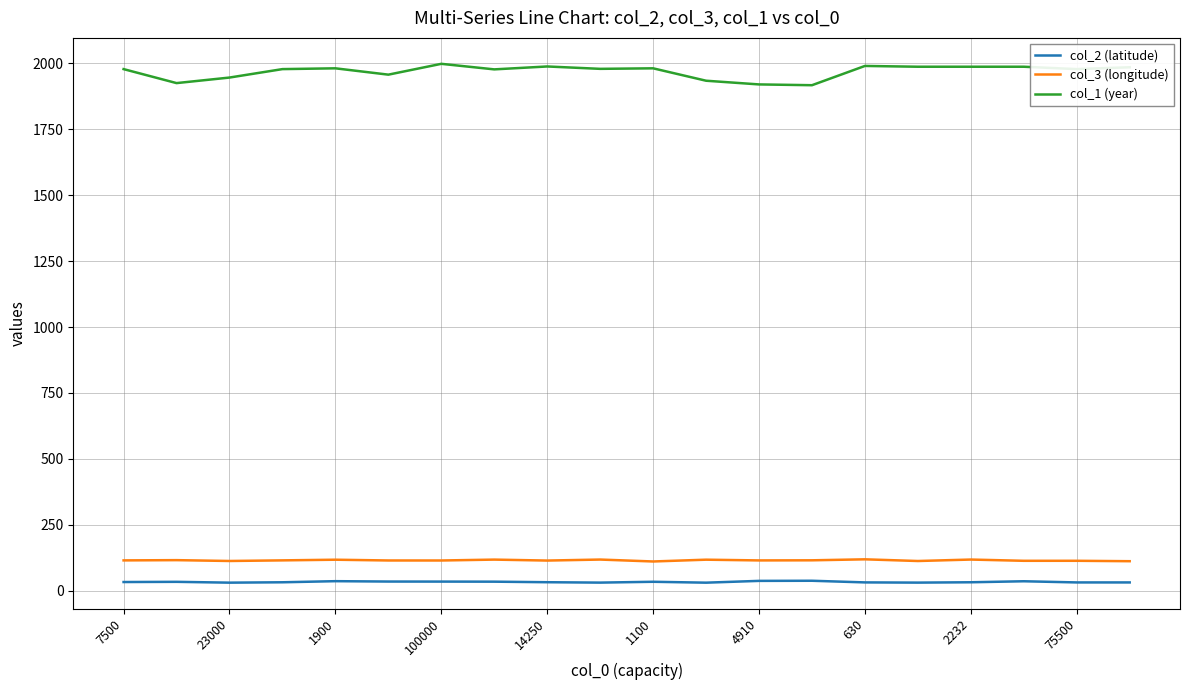

How many lines are shown in the chart?

3